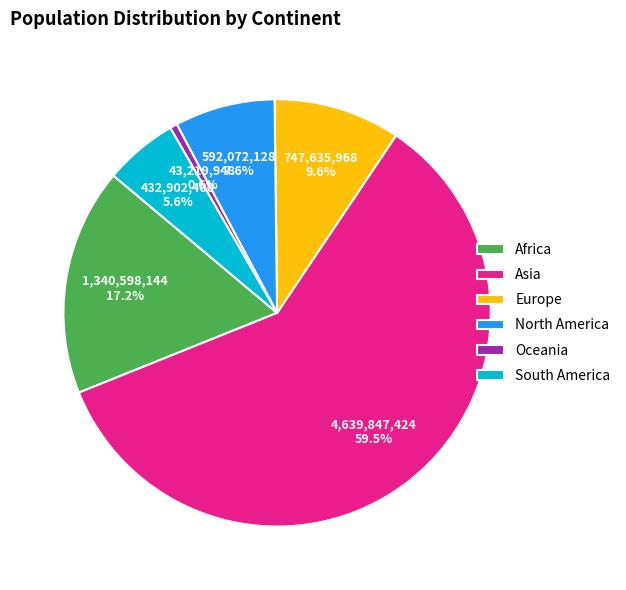

What portion of the pie excludes Africa?

82.8%